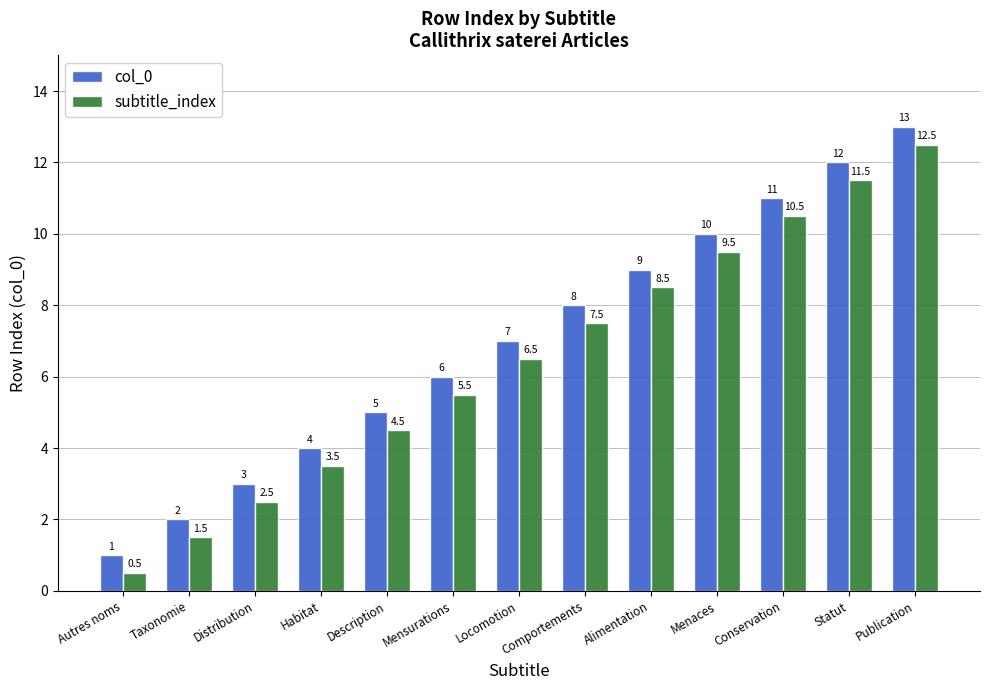

List the series in order of their peak value, highest first.

col_0, subtitle_index